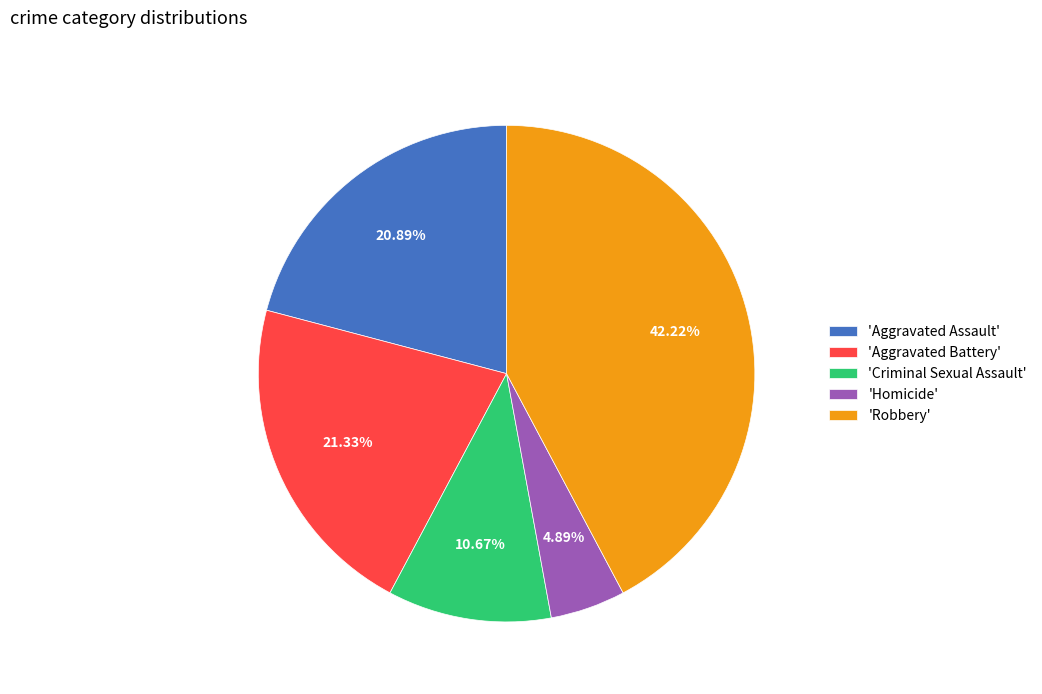

To the nearest percent, what is the difference between the largest and smallest slice percentages?

37%